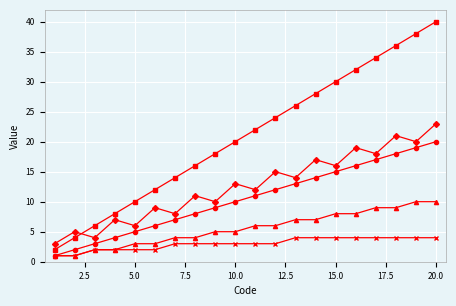

What is the maximum value shown in the chart?

40